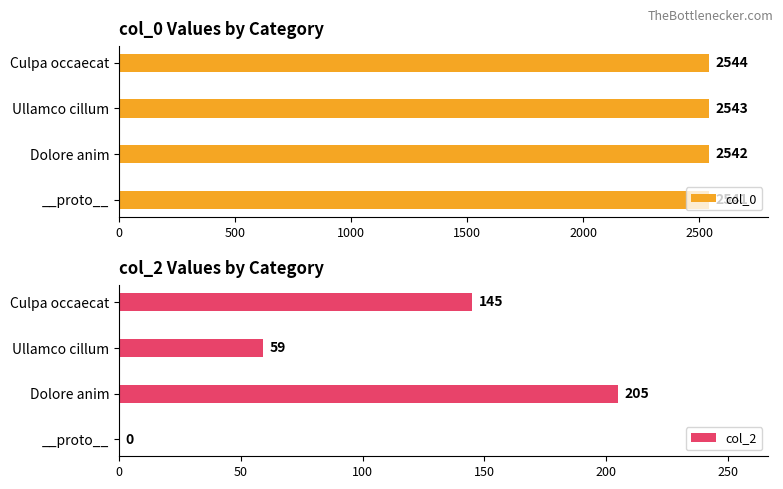

How many groups of bars are there?

4